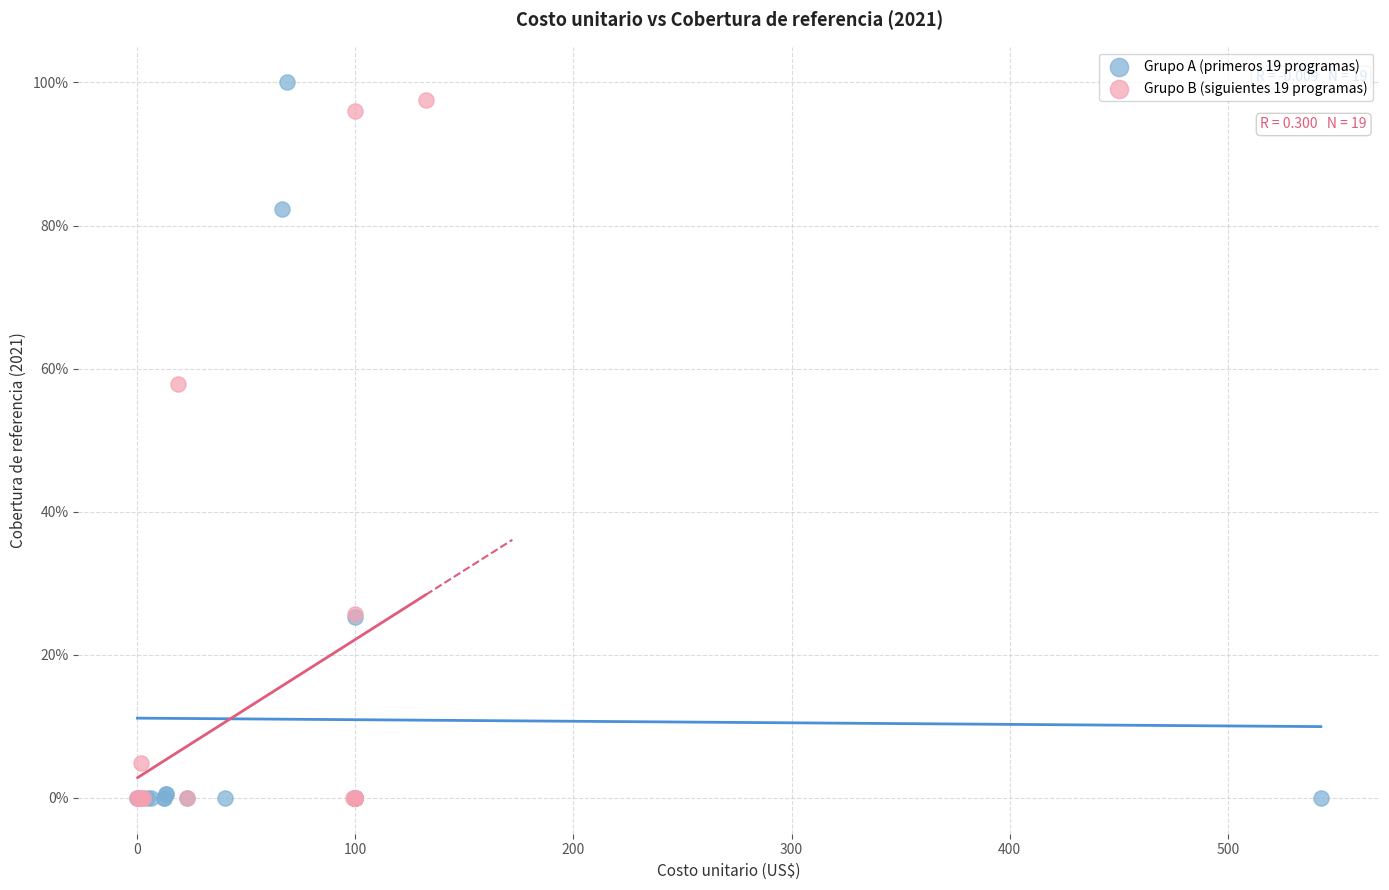

Which series reaches the maximum Y coordinate?

Grupo A (primeros 19 programas)